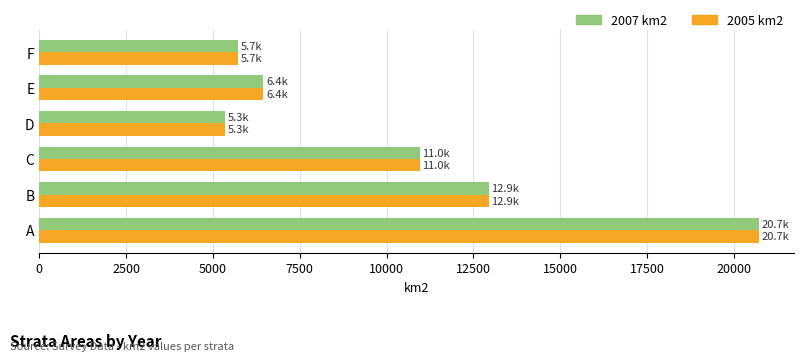

What is the difference between the maximum and second lowest values in the 2007 km2 series?

14989.1